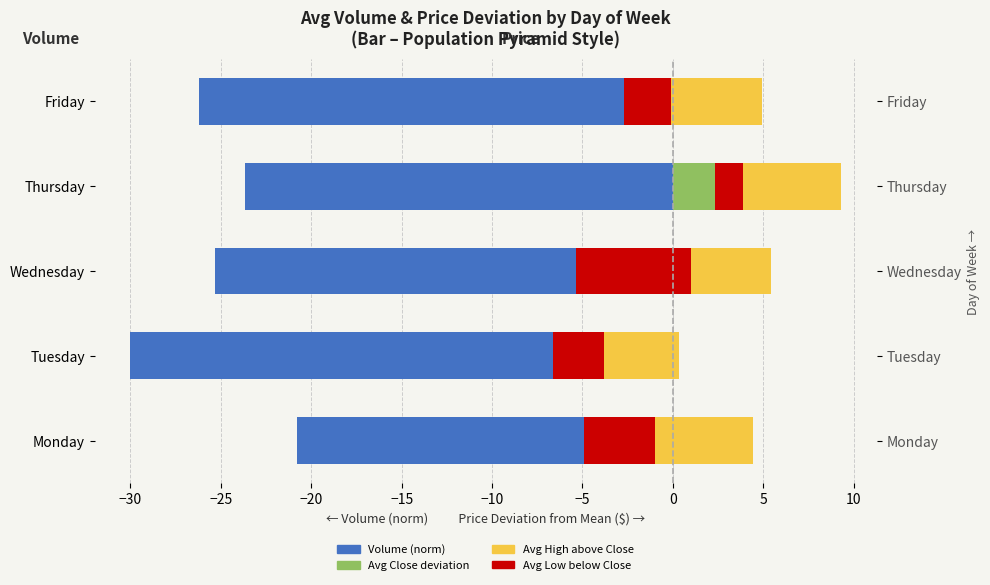

At how many categories does at least one series exceed -6?

5